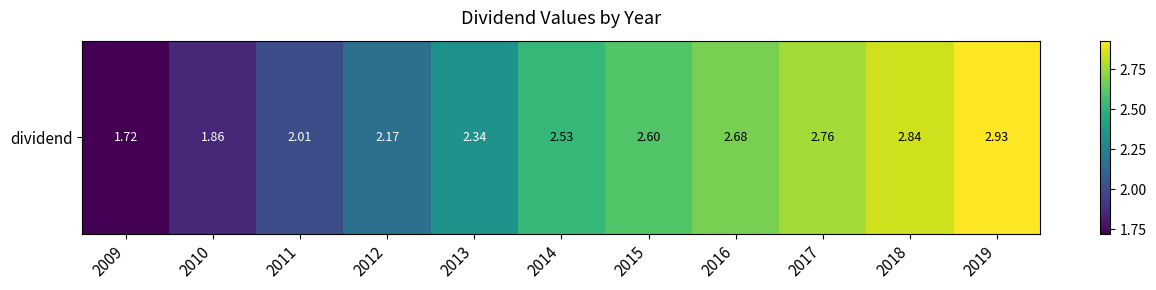

True or false: the data shows 2.3 at 2013.

True